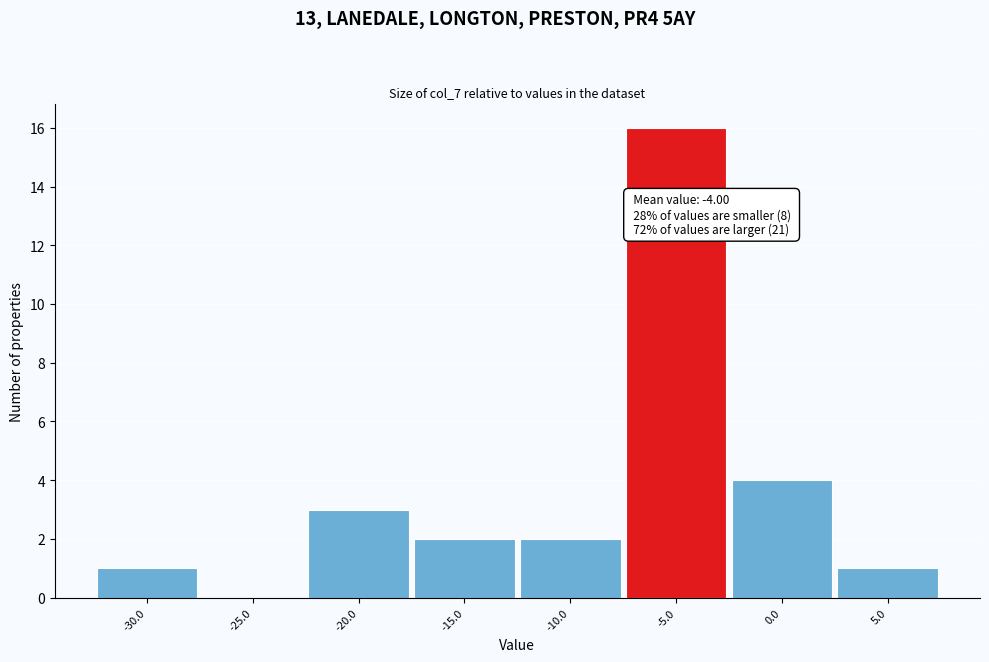

Reading left to right, what are all the values shown in this chart?

-30.0=1	-25.0=0	-20.0=3	-15.0=2	-10.0=2	-5.0=16	0.0=4	5.0=1